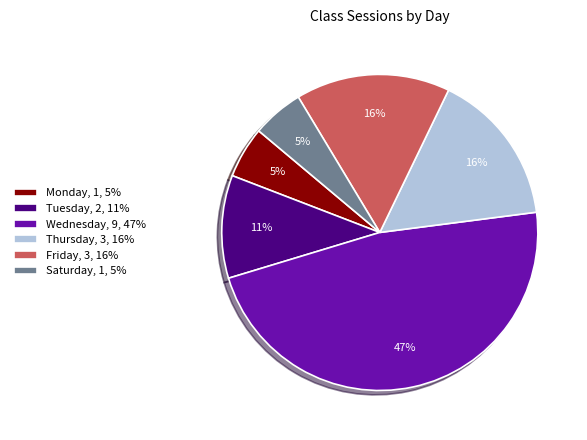

Which has a higher value, Friday or Wednesday?

Wednesday